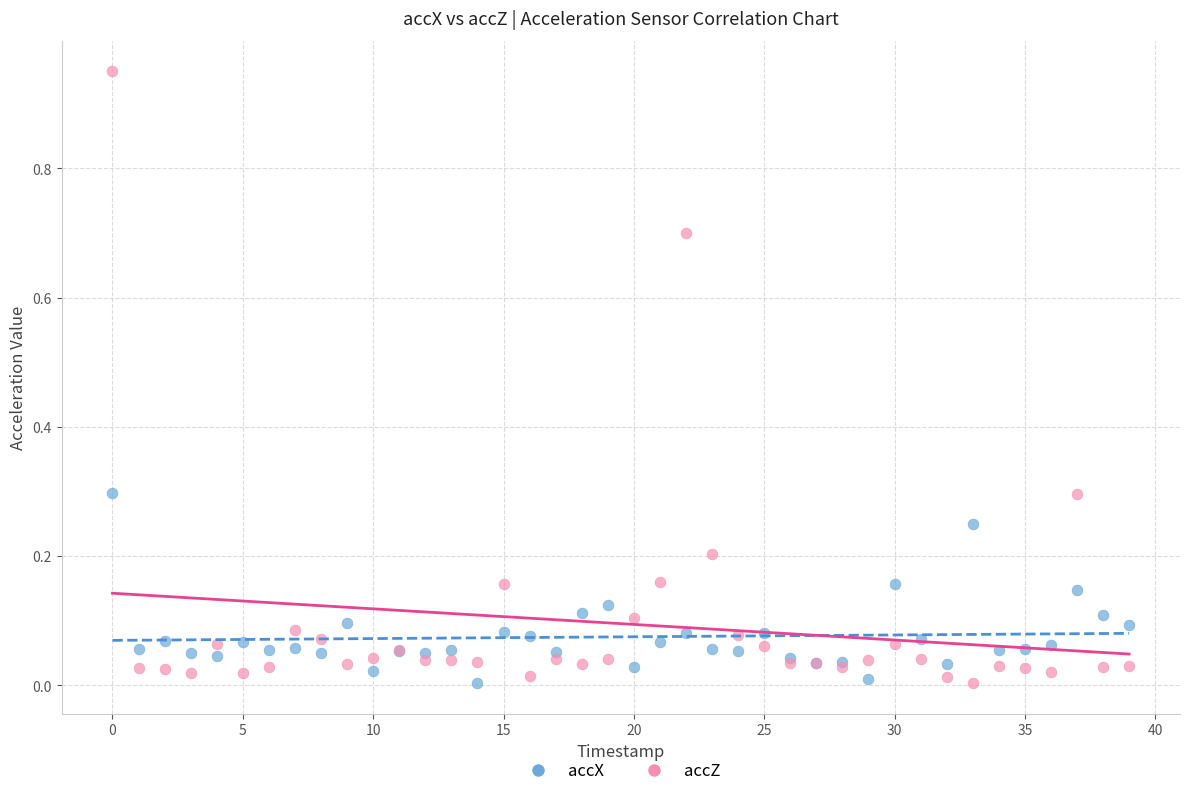

Which series has the widest spread of Y values?

accZ